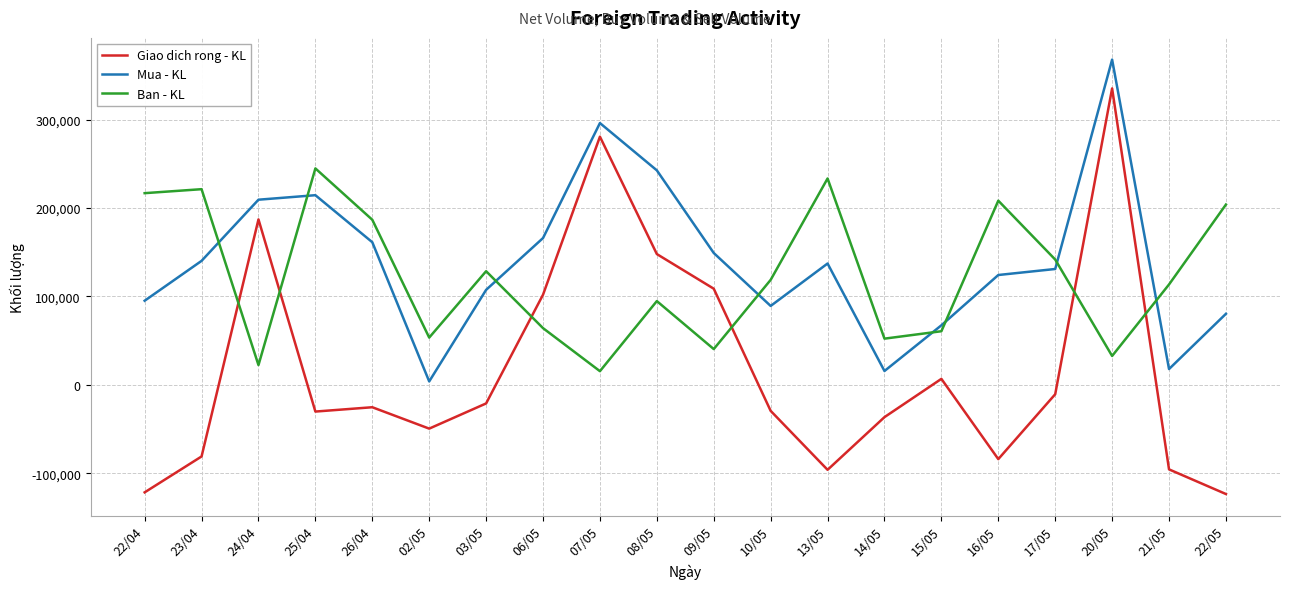

True or false: Mua - KL has a value of 95100 at 22/04.

True